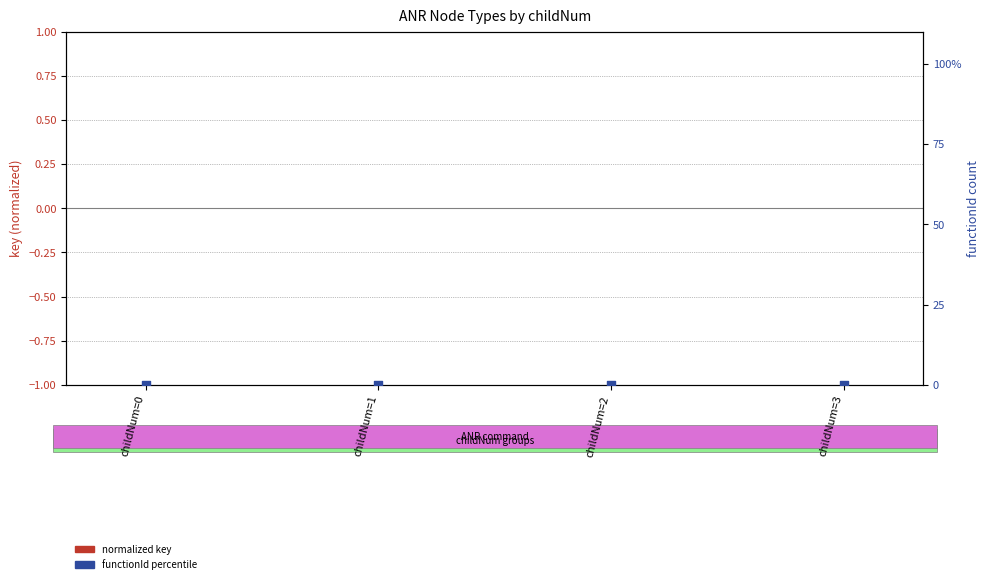

Which series has the largest total across all categories?

normalized key